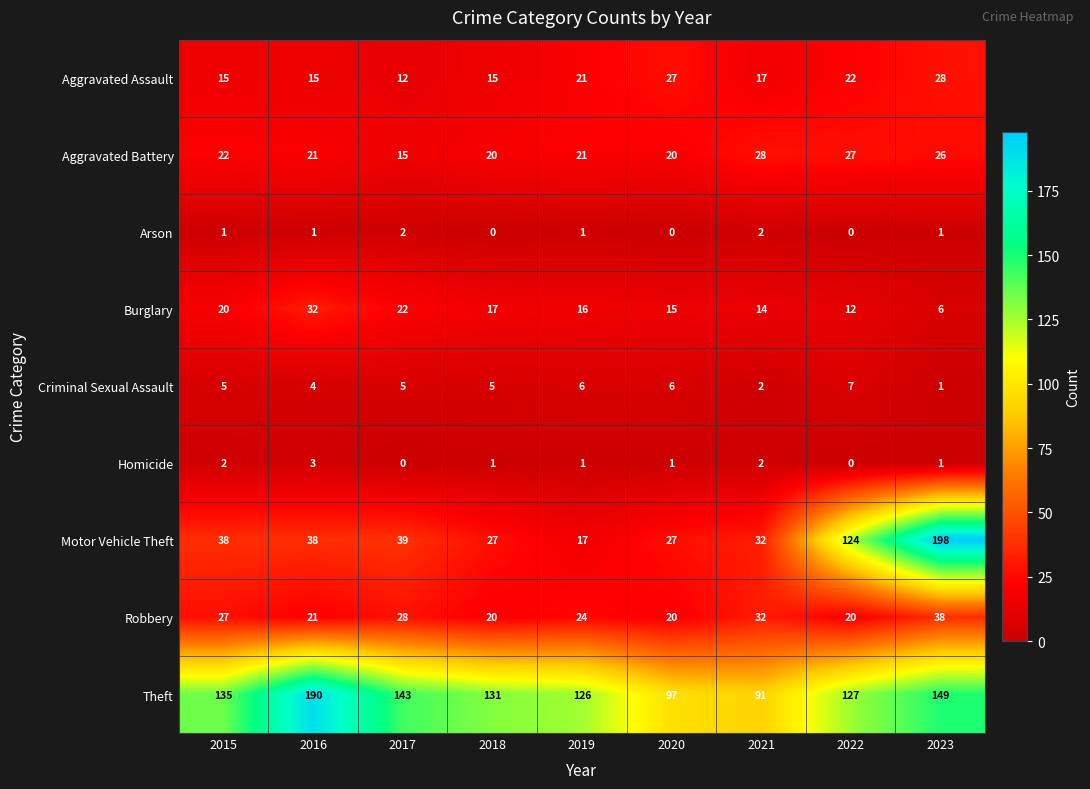

What is the greatest value displayed?

198